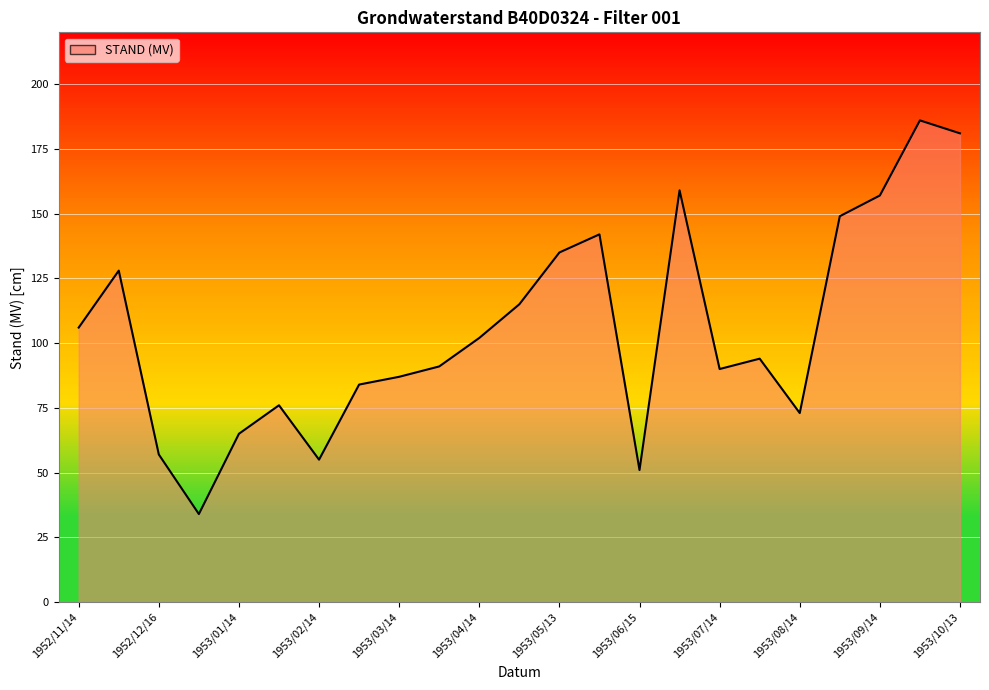

What is the average value?

105